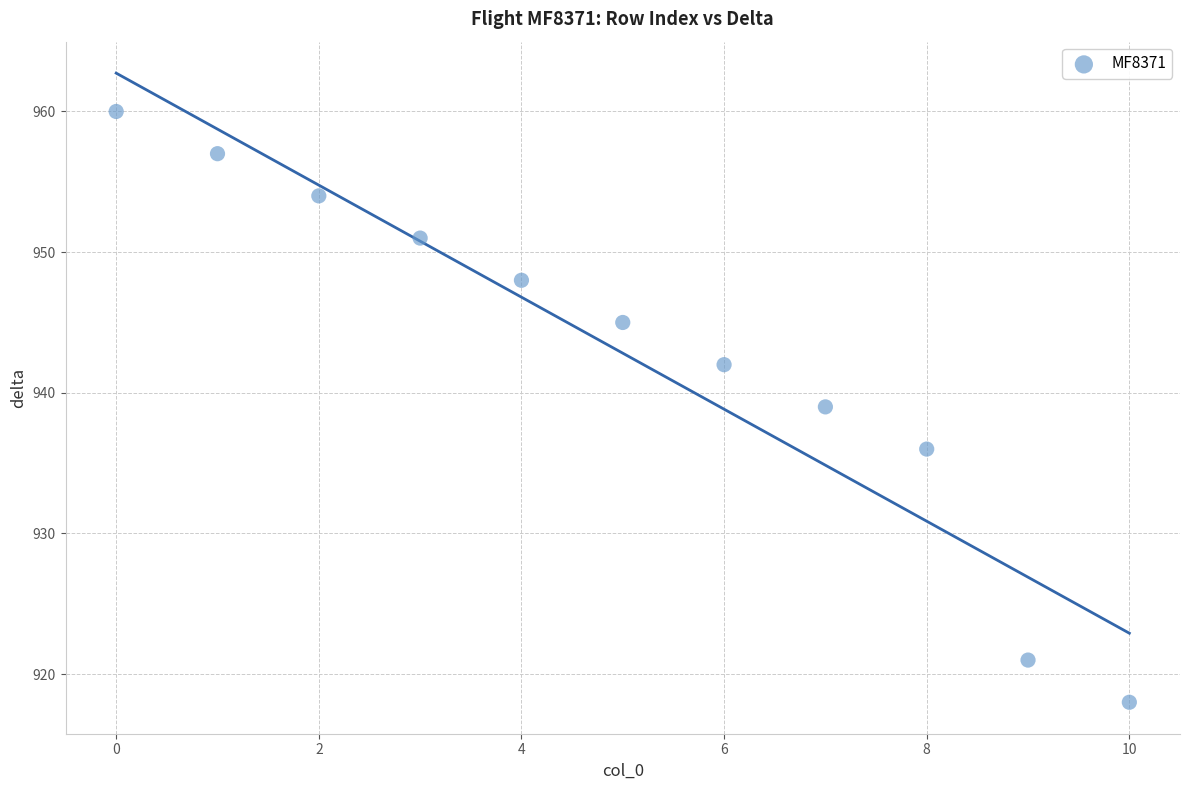

What is the range of Y values (max minus min)?

42